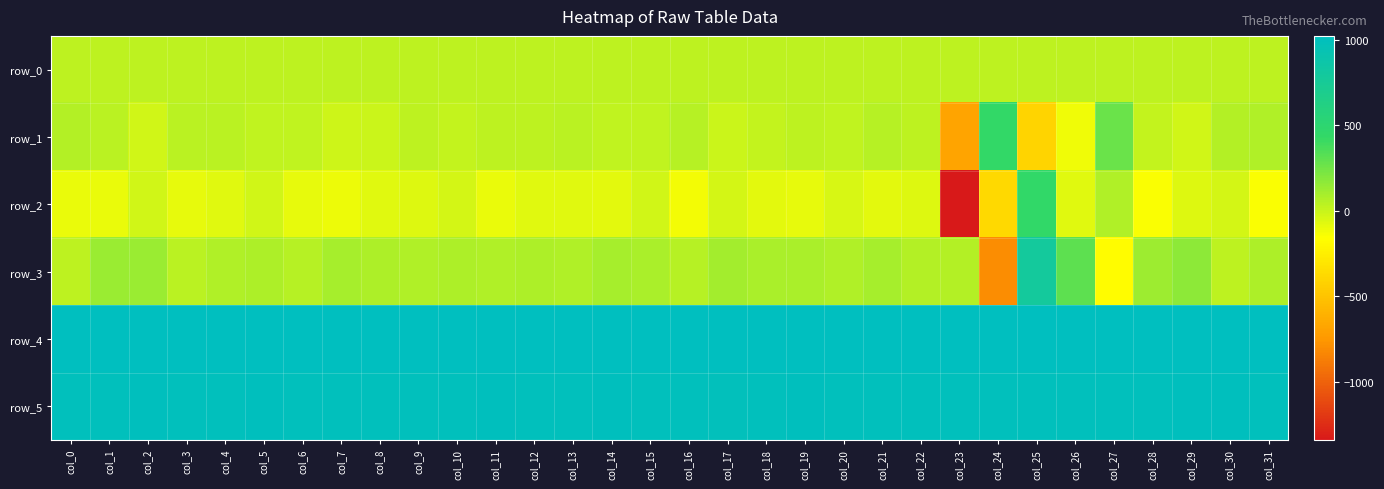

At which category is the sum across all series the highest?

col_25